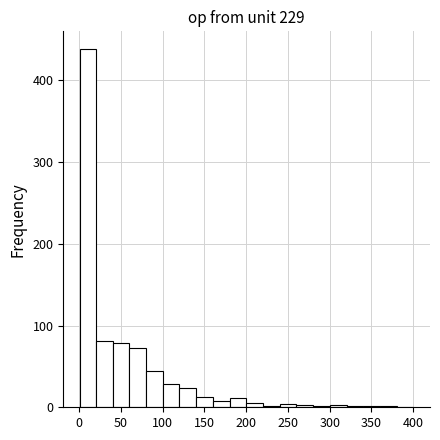

Read against the x-axis, roughly where is the centre of the tallest bar?

10